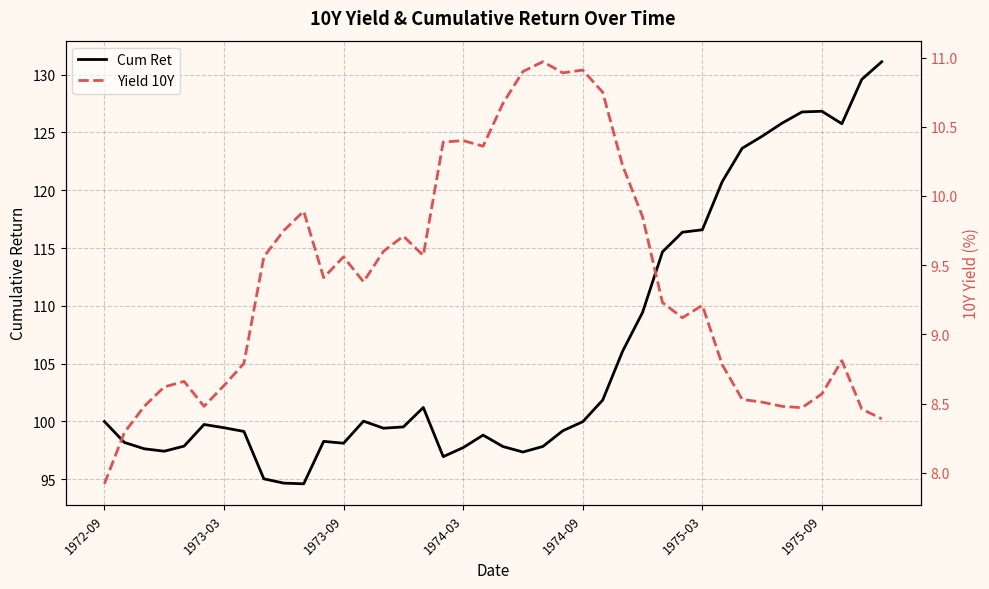

Rank the series by their maximum value, from lowest to highest.

Yield 10Y, Cum Ret